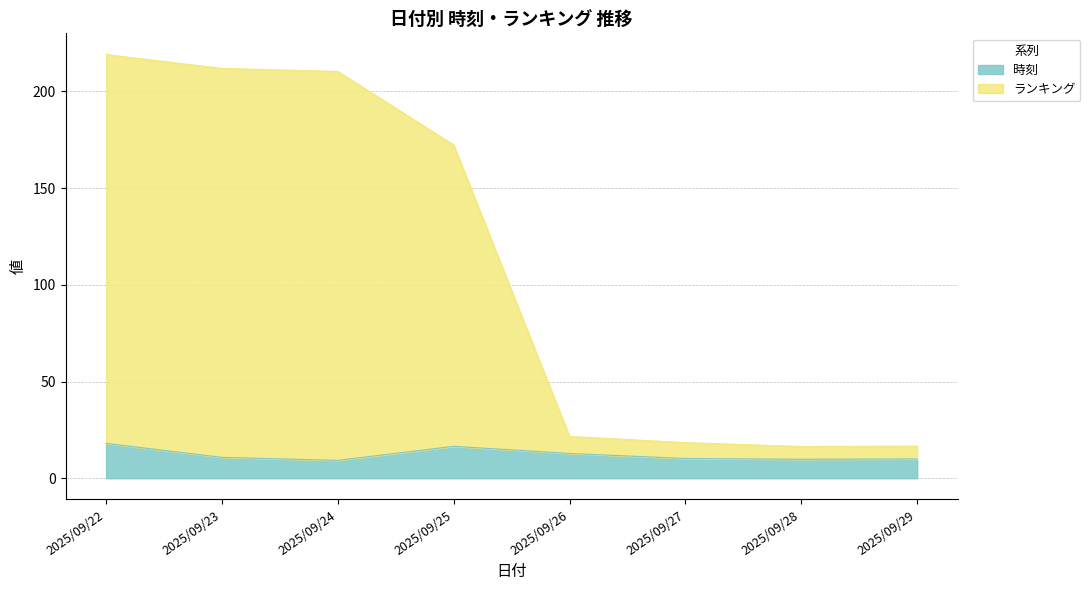

After their last crossing, which series has the higher values: ランキング or 時刻?

時刻